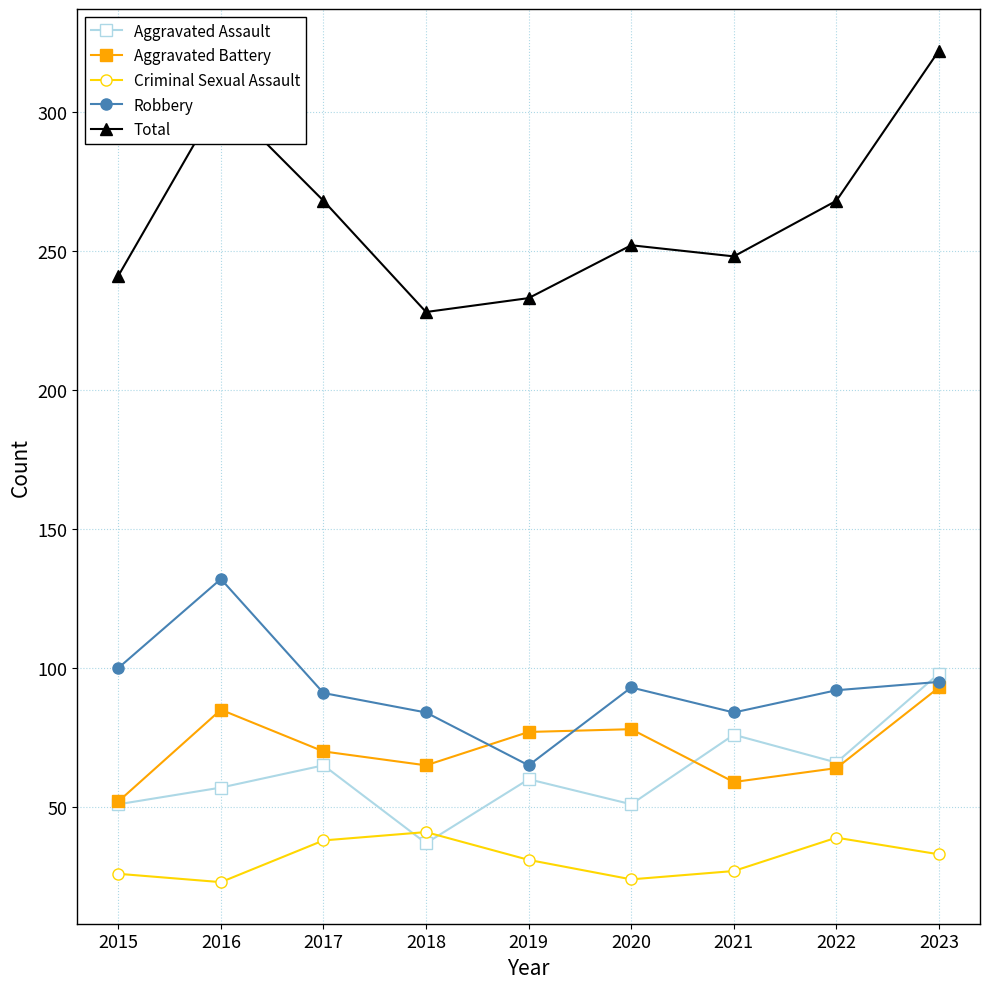

What is the maximum value shown in the chart?

322